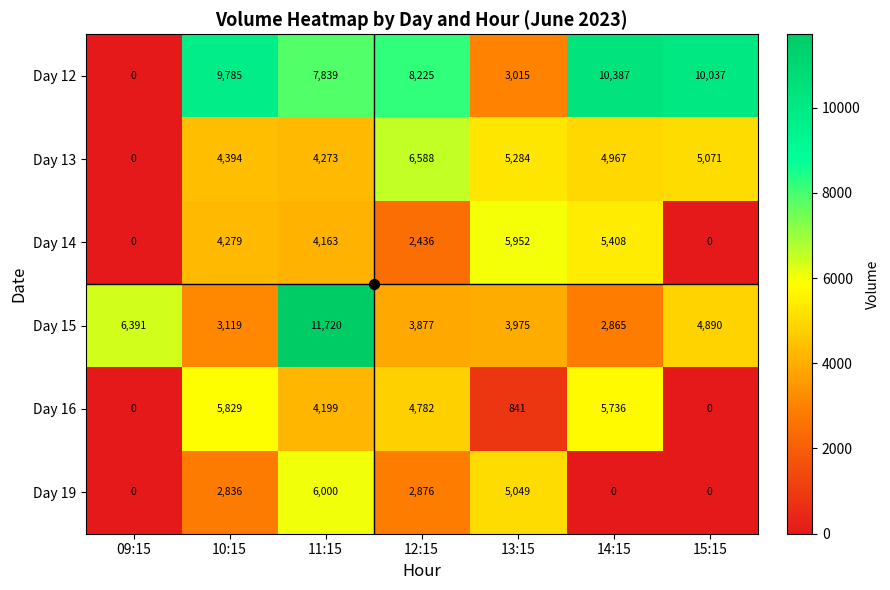

How many distinct data groups are displayed?

6